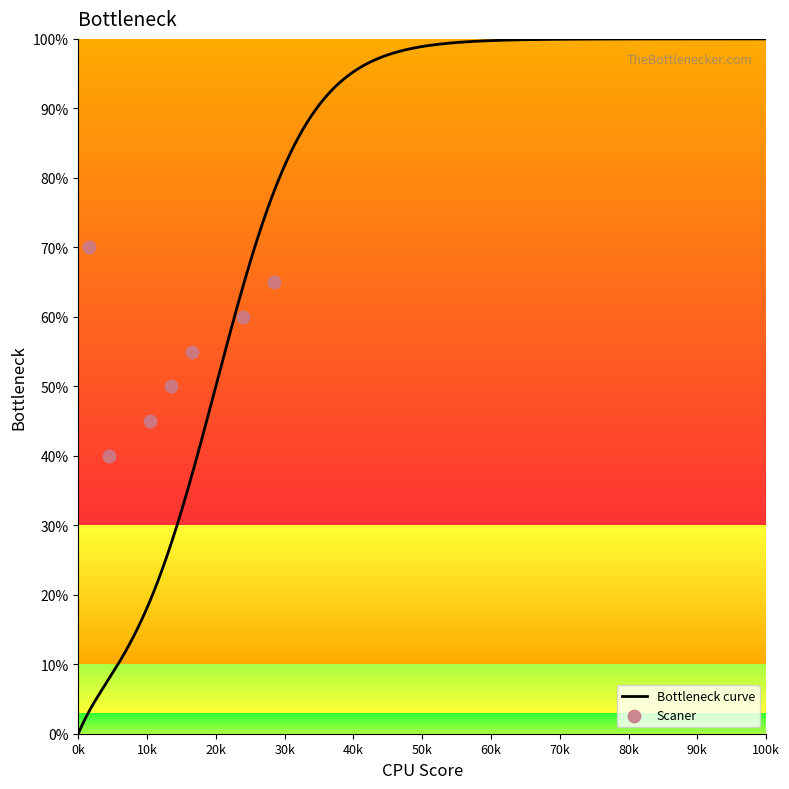

What is the ratio of the value at 1 to the value at 19?

1.1